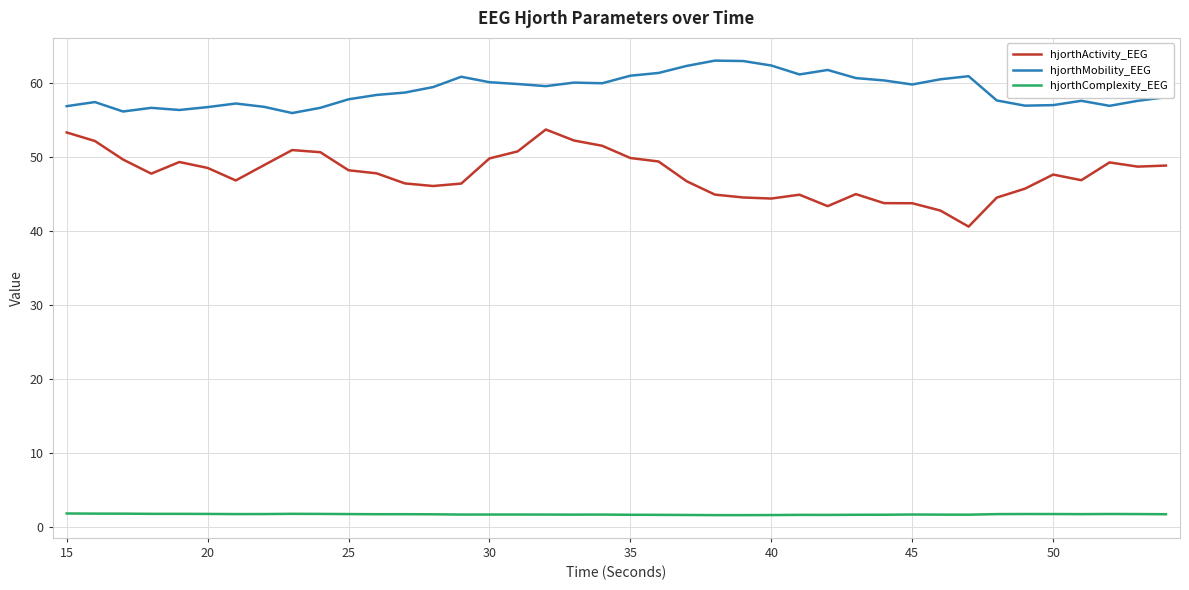

List the series in order of their peak value, lowest first.

hjorthComplexity_EEG, hjorthActivity_EEG, hjorthMobility_EEG